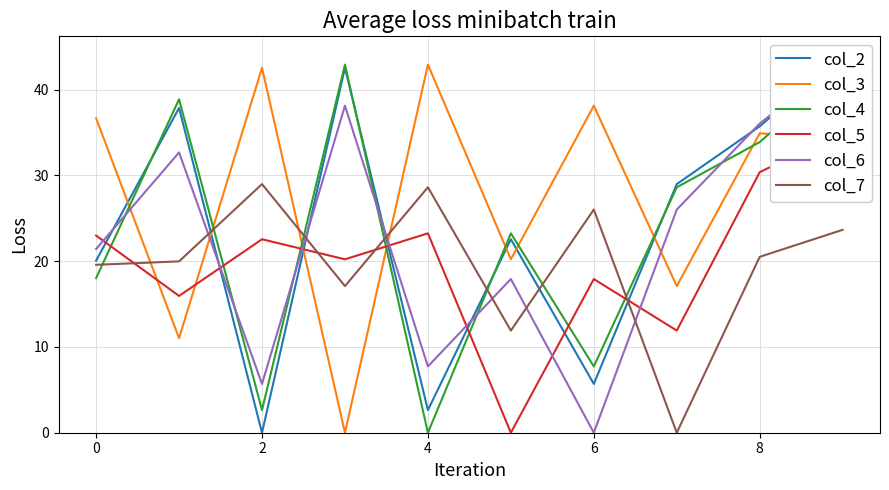

How many values in the col_5 series are below 22?

5